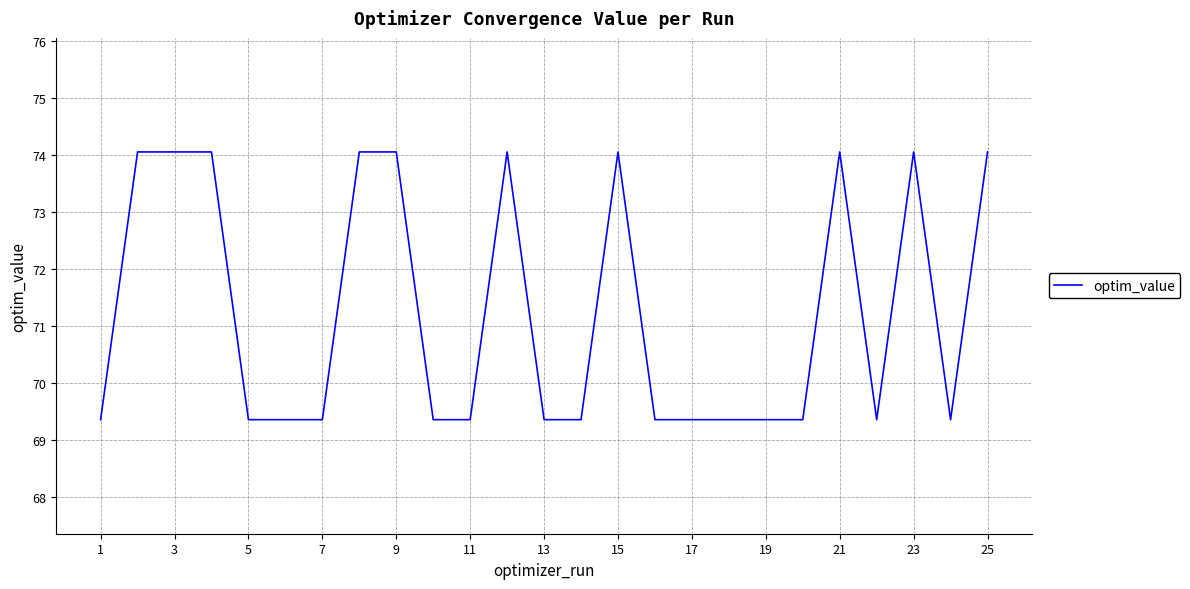

What is the maximum value shown in the chart?

74.1